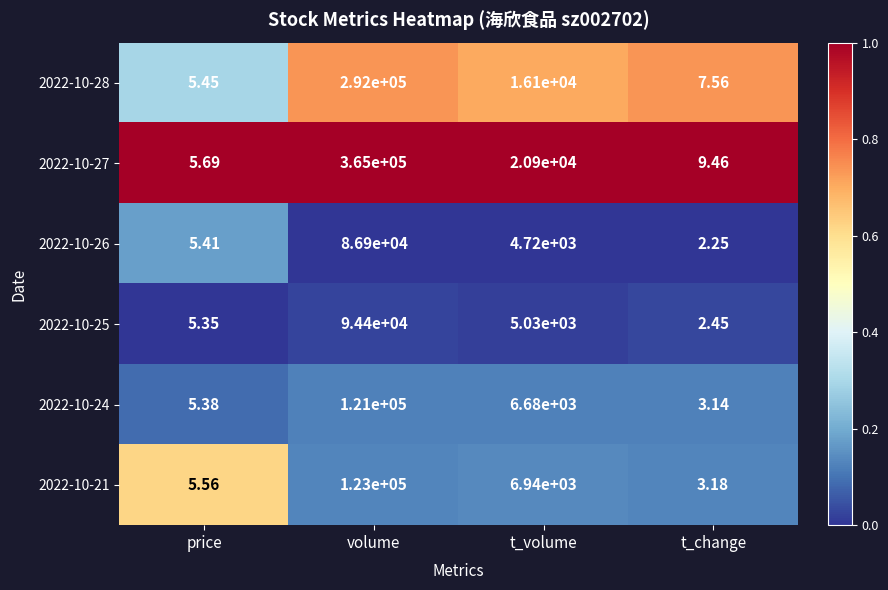

Is the value of 2022-10-25 at t_volume greater than the value of 2022-10-27 at volume?

No